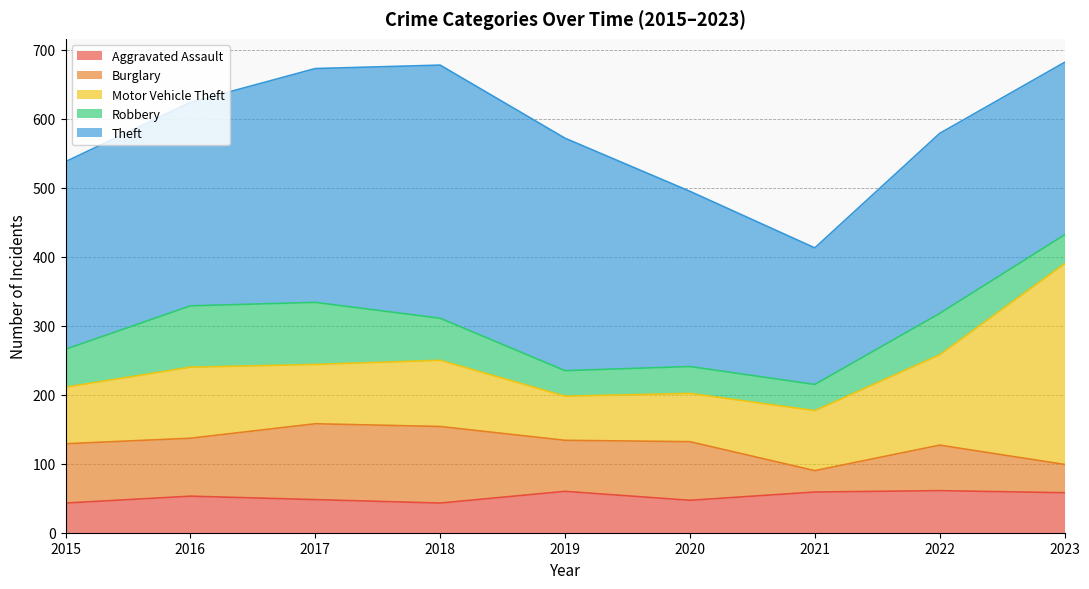

Which series has the largest total across all categories?

Theft